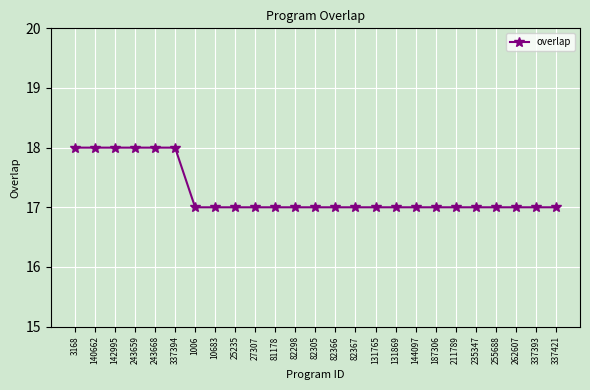

What is the difference between the maximum and minimum values?

1